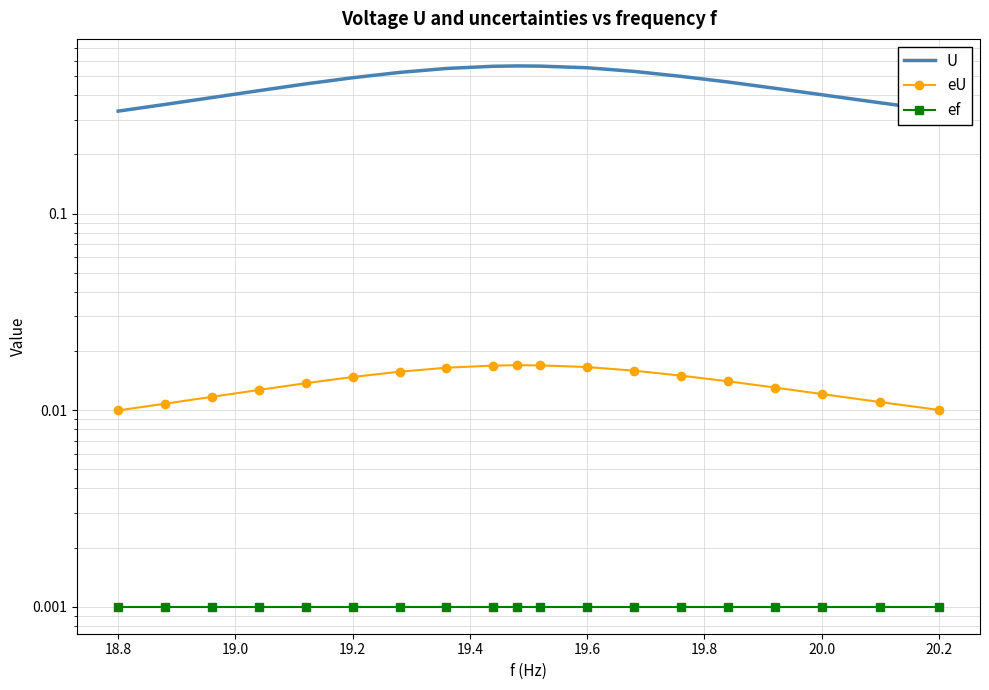

Is it true that U equals 0.5 at 19.8?

True